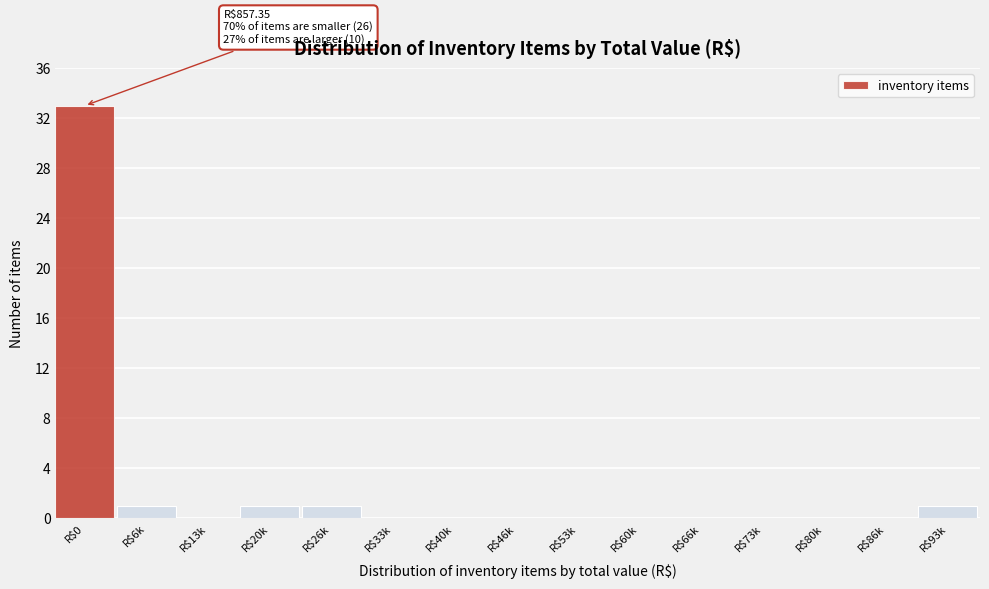

At which category does the chart reach its peak across all series?

R$0